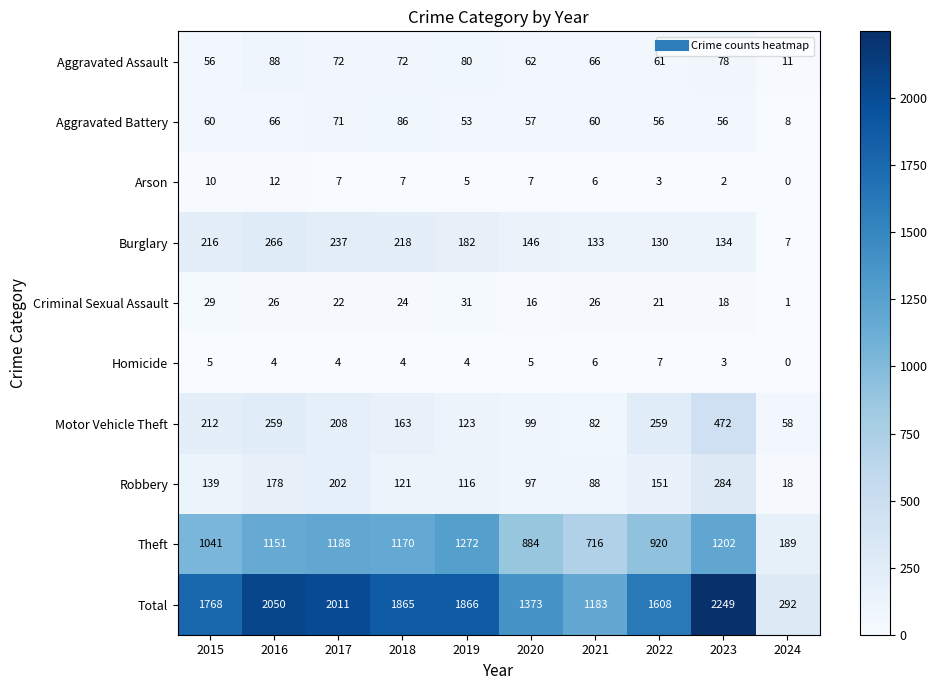

Where does the Burglary series first go above 182?

2015